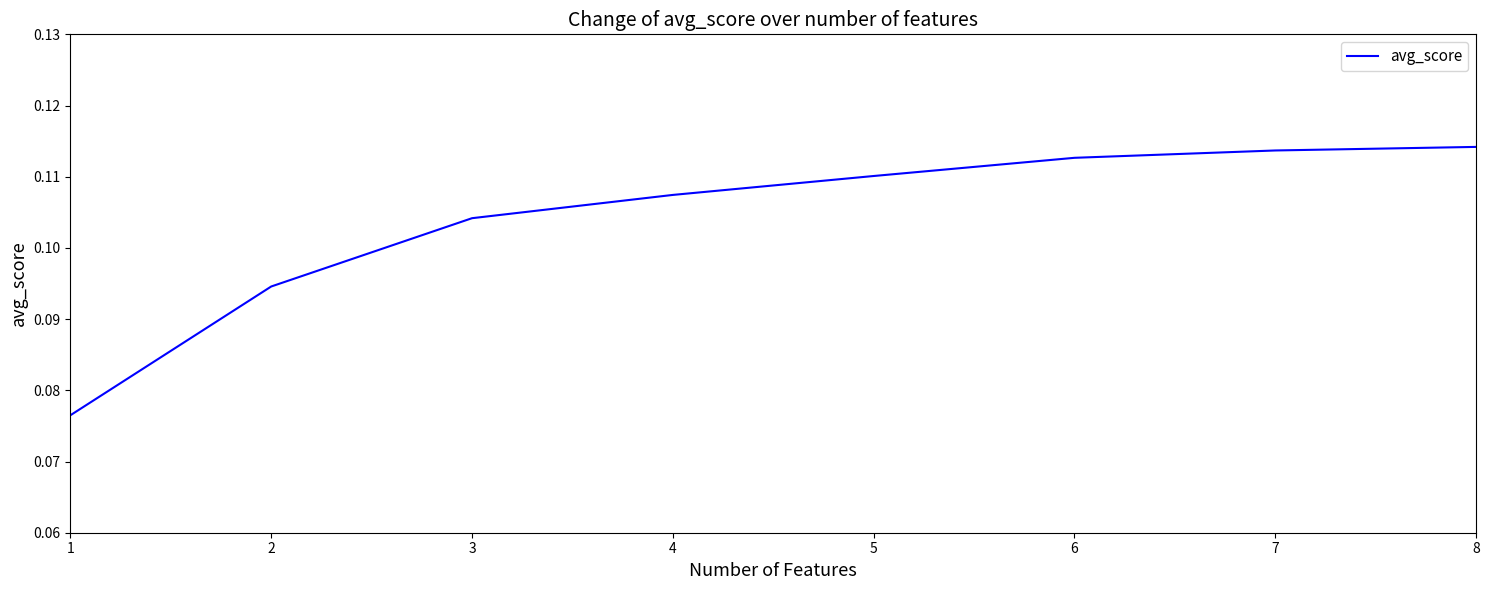

The chart shows a value of 0.0 at 2. True or false?

False